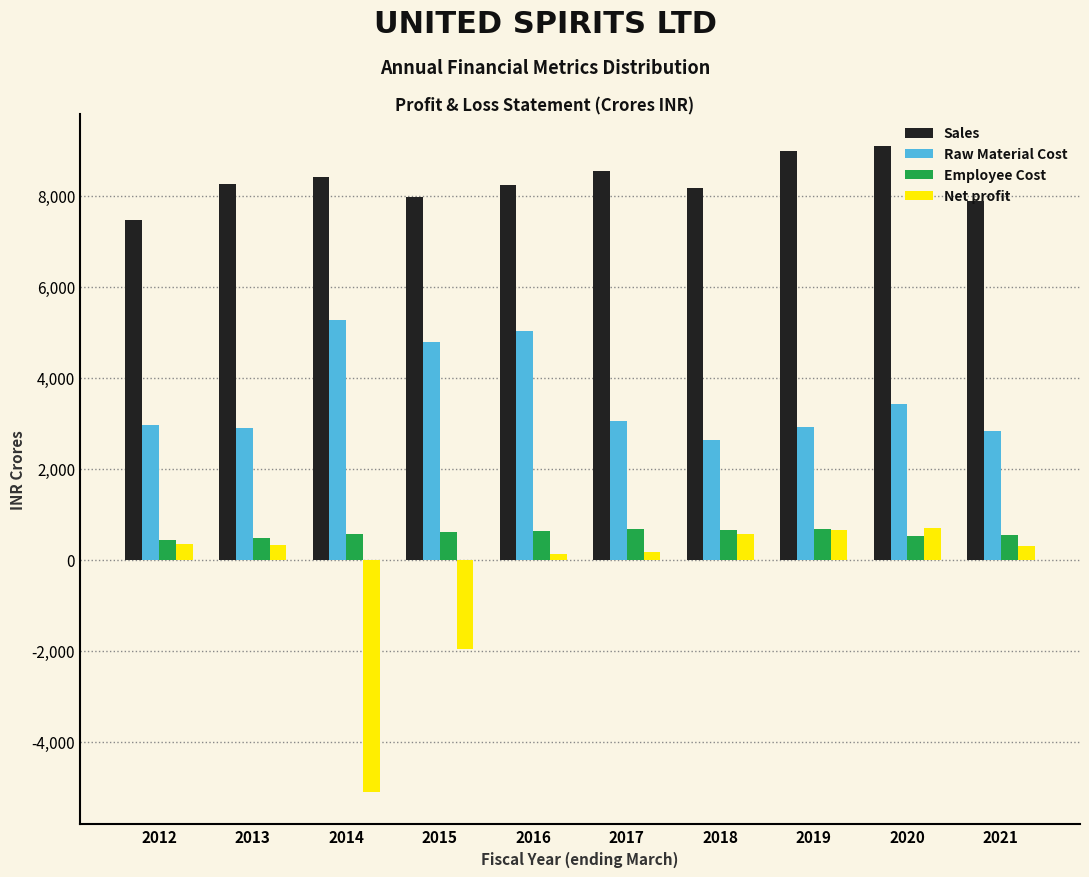

What is the maximum value shown in the chart?

9090.9